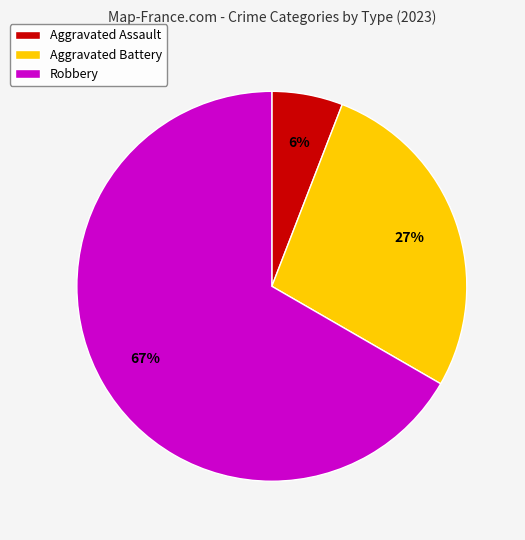

True or false: Aggravated Assault accounts for 6% of the total.

True